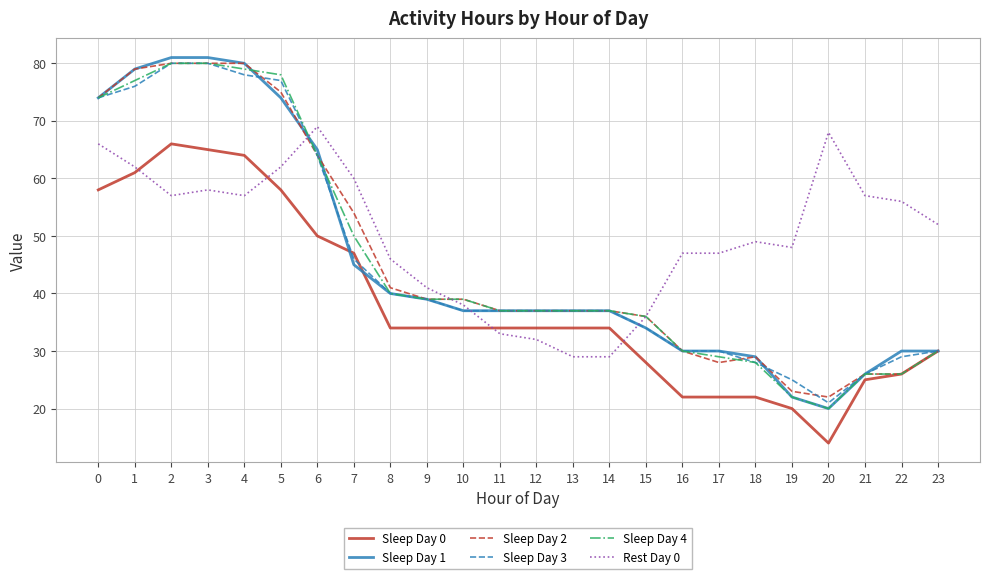

Reading left to right, what are all the values shown in this chart?

Sleep Day 0: 58	61	66	65	64	58	50	47	34	34	34	34	34	34	34	28	22	22	22	20	14	25	26	30
Sleep Day 1: 74	79	81	81	80	74	65	45	40	39	37	37	37	37	37	34	30	30	29	22	20	26	30	30
Sleep Day 2: 74	79	80	80	80	75	64	54	41	39	39	37	37	37	37	36	30	28	29	23	22	26	26	30
Sleep Day 3: 74	76	80	80	78	77	64	46	40	39	37	37	37	37	37	34	30	30	28	25	21	26	29	30
Sleep Day 4: 74	77	80	80	79	78	64	50	40	39	39	37	37	37	37	36	30	29	28	22	20	26	26	30
Rest Day 0: 66	62	57	58	57	62	69	60	46	41	38	33	32	29	29	36	47	47	49	48	68	57	56	52